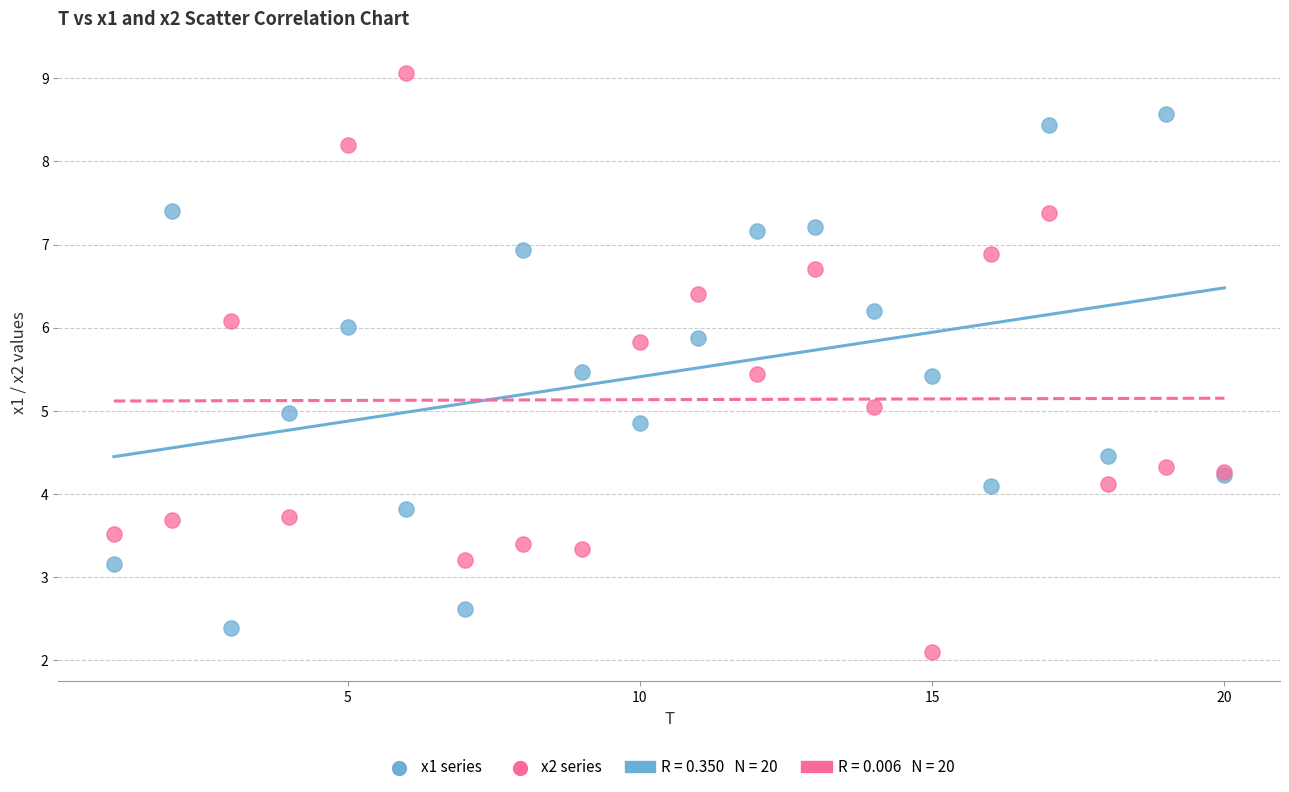

What is the X range (max minus min) for the scatter plot?

19.0